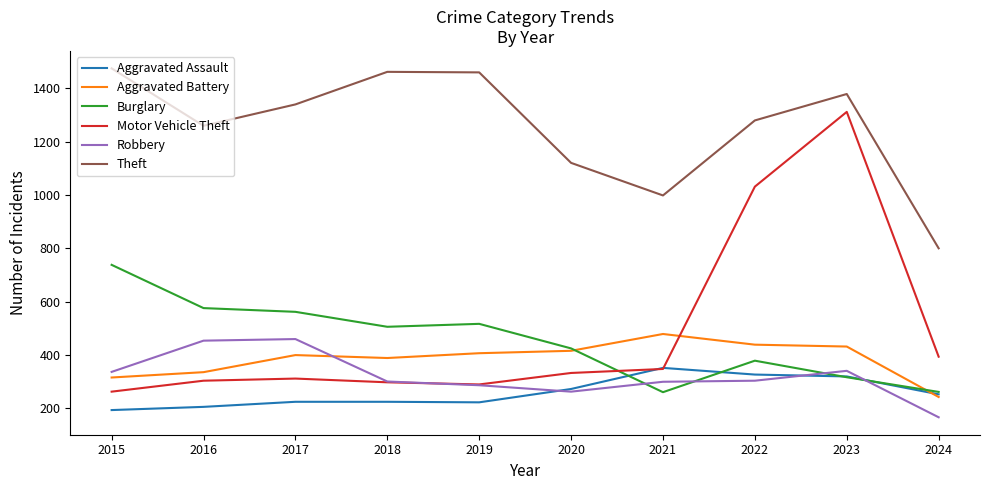

How many values in the Burglary series are below 506?

5